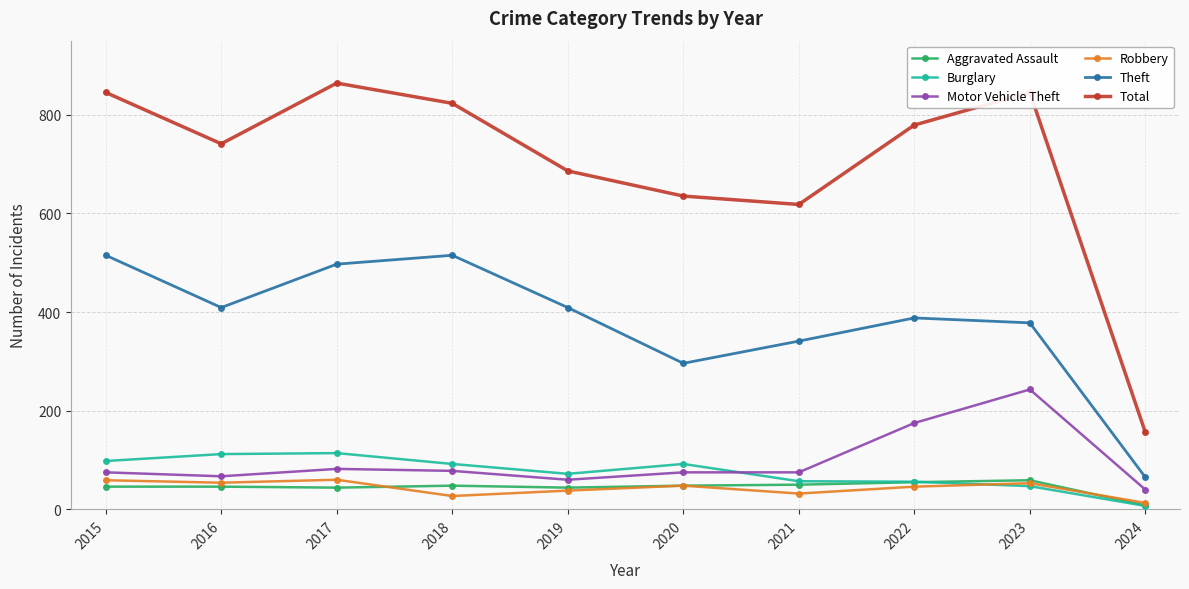

True or false: Theft and Motor Vehicle Theft intersect in this chart.

False